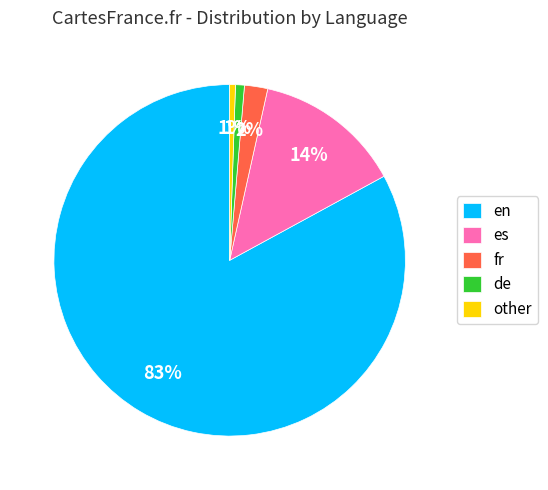

How many segments does this pie chart have?

5